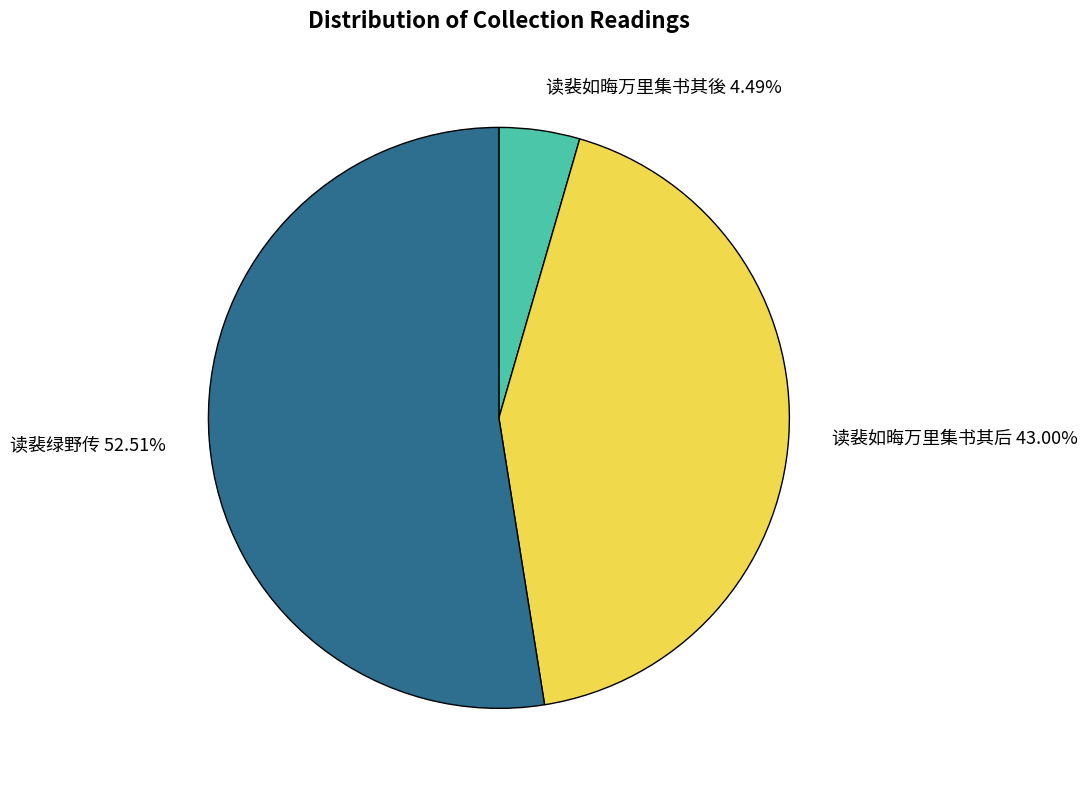

Which category has the biggest portion of the pie?

读裴绿野传